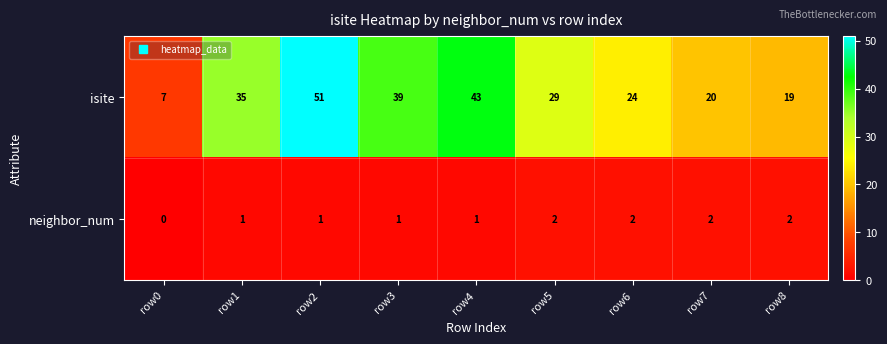

Between row2 and row6, which series saw the biggest shift?

isite